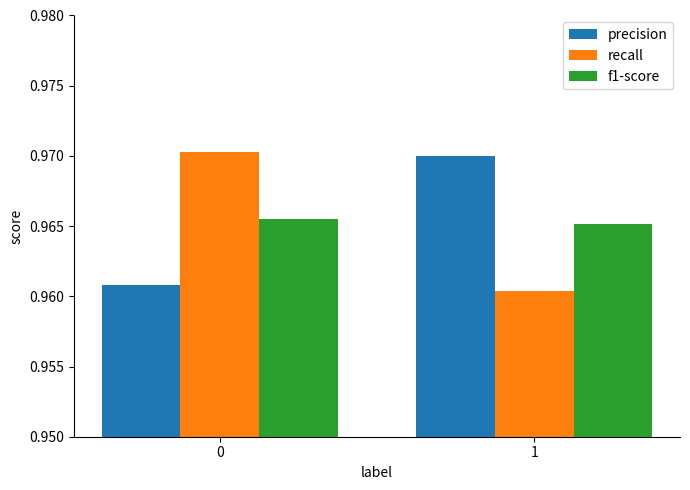

What is the sum of all recall values?

1.9